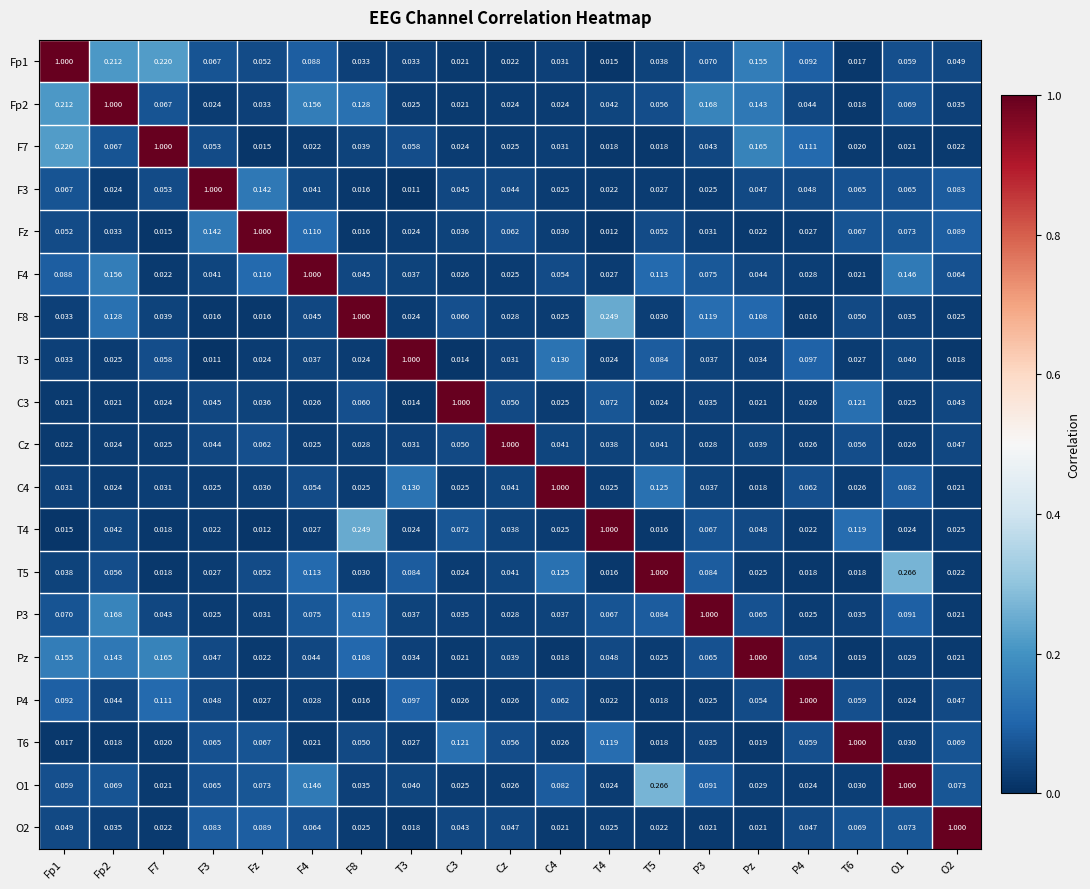

Which series has the largest total across all categories?

Fp2